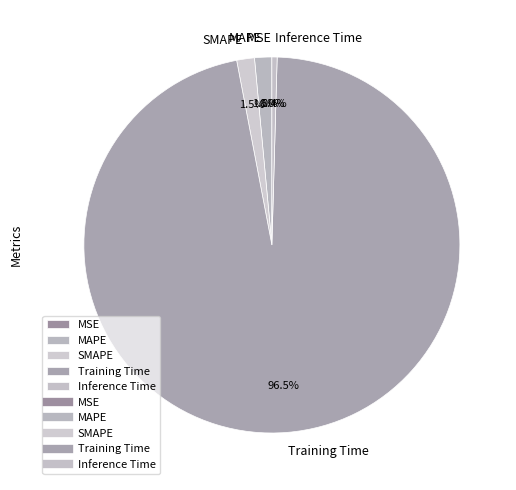

True or false: Inference Time accounts for 7% of the total.

False